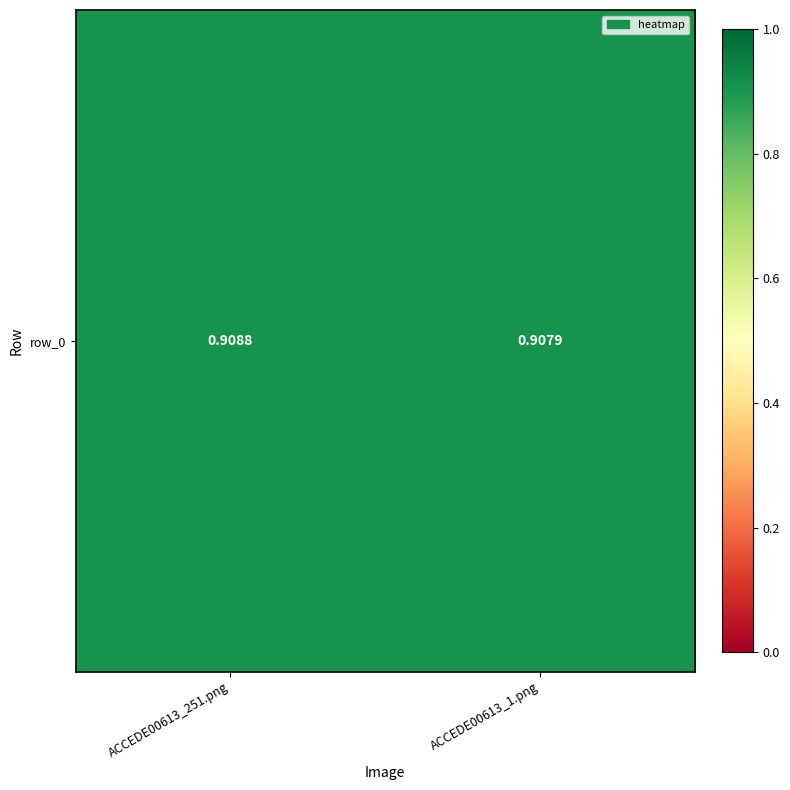

The chart shows a value of 1.4 at ACCEDE00613_251.png. True or false?

False